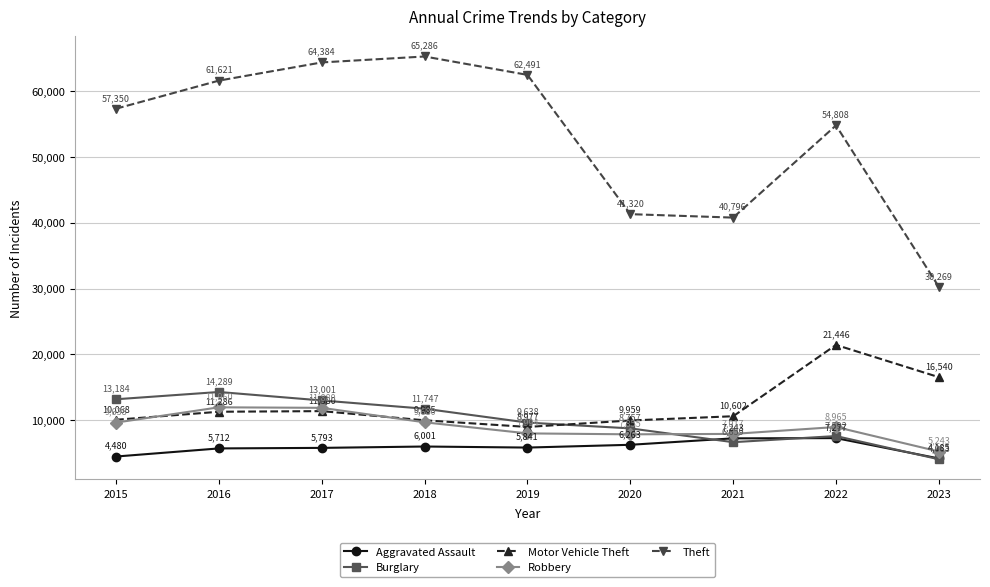

What value does the Aggravated Assault series have at 2021, to the nearest 100?

7200